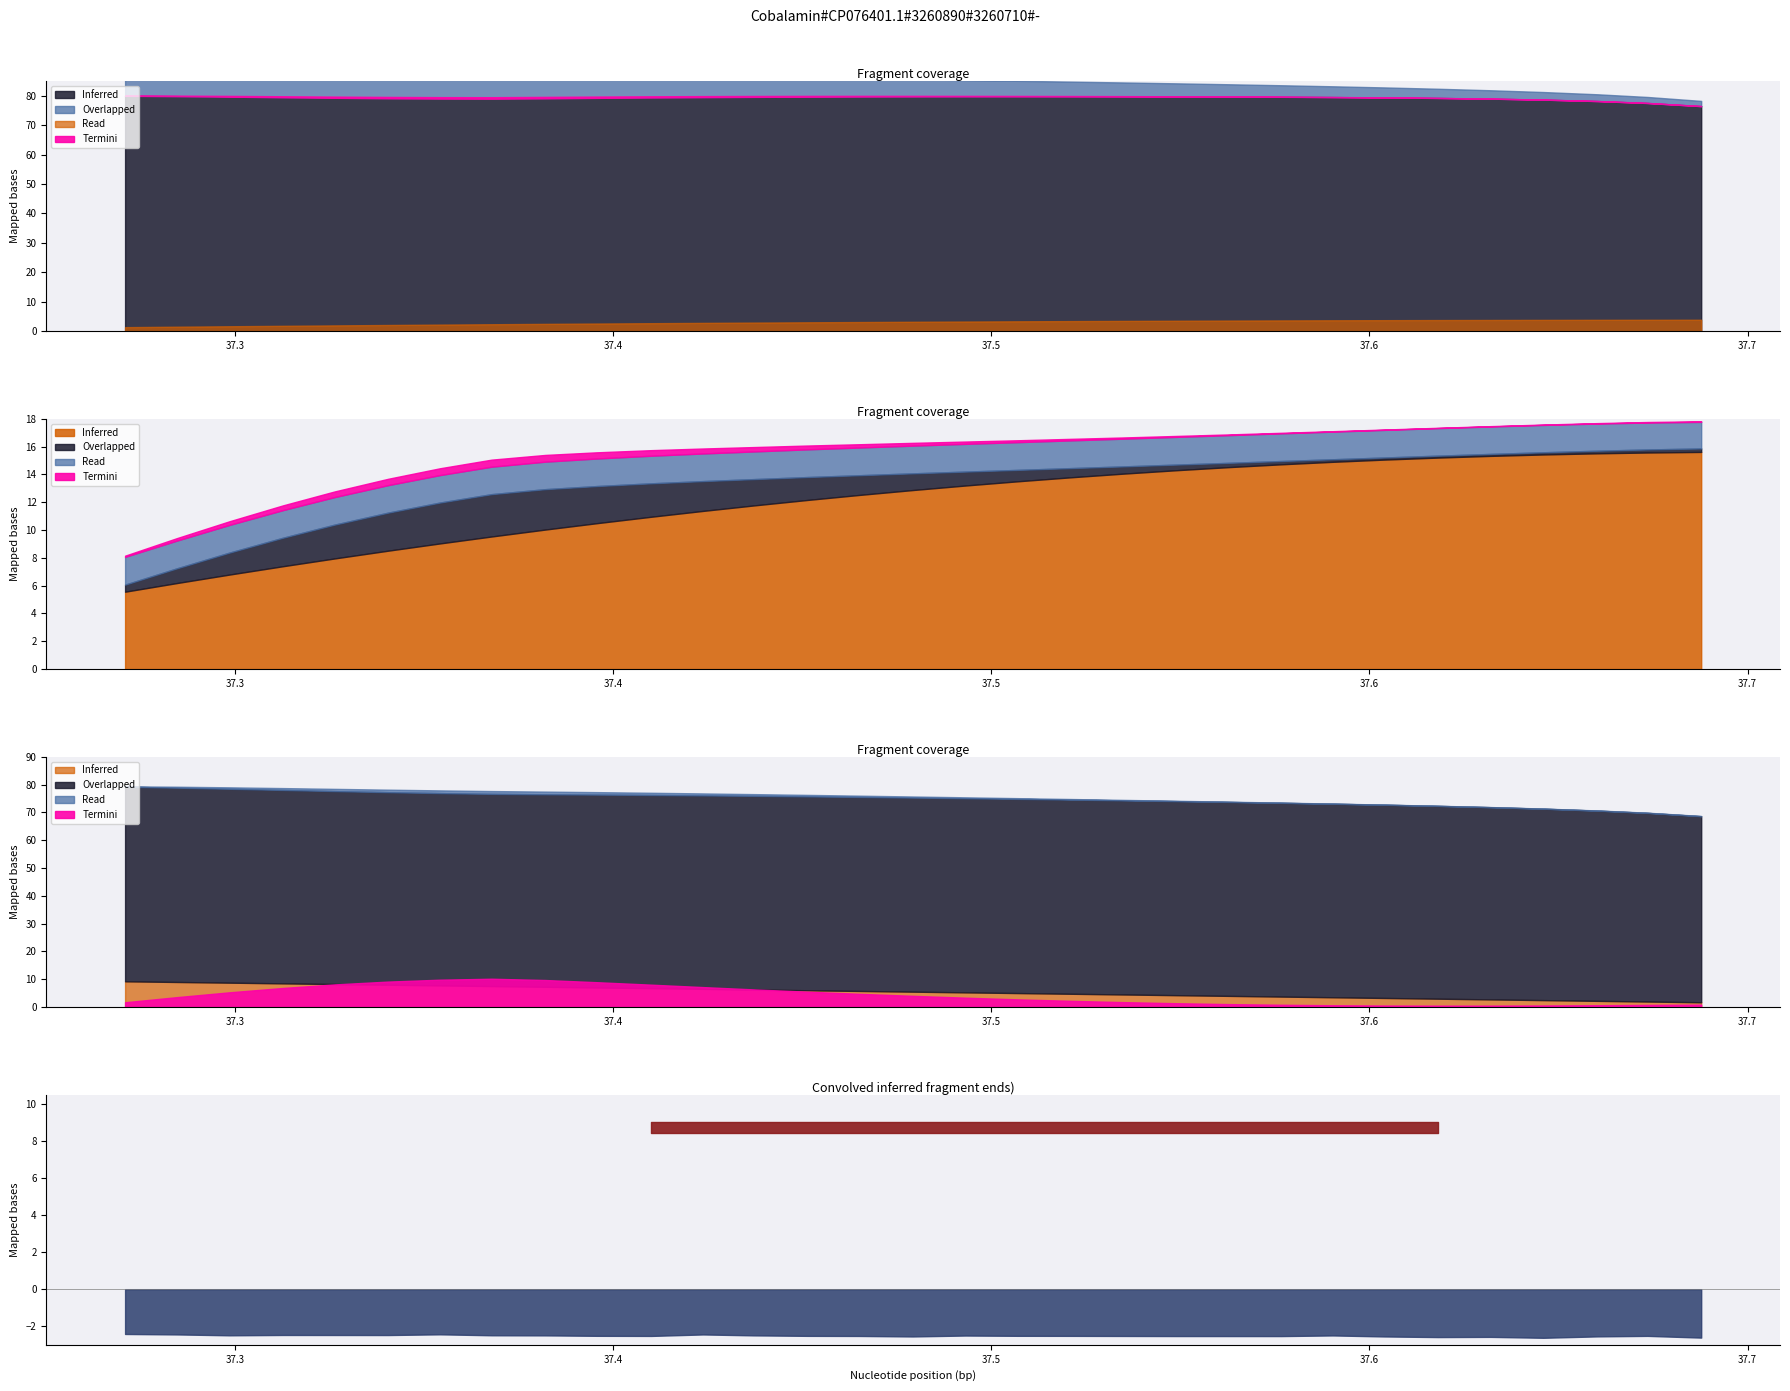

What is the value of the posy point at the 23rd from the left?

0.7